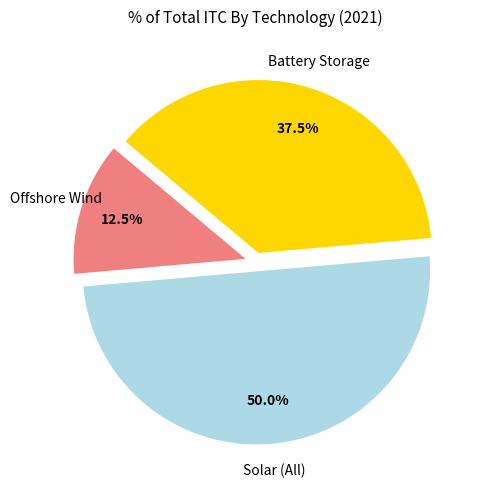

How many slices are in this pie chart?

3